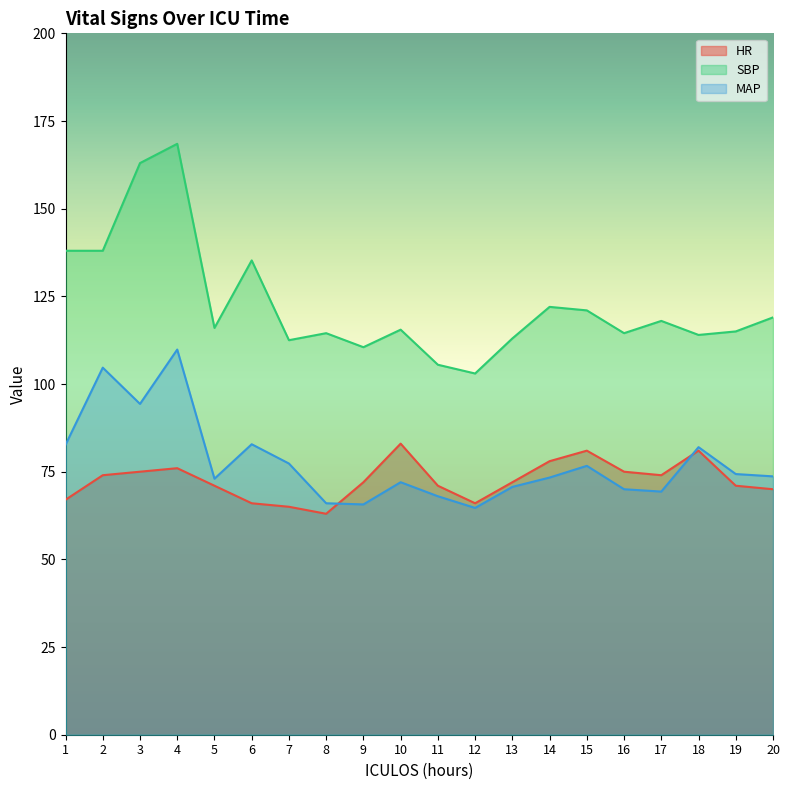

The value of SBP at 13 is 77.1. True or false?

False